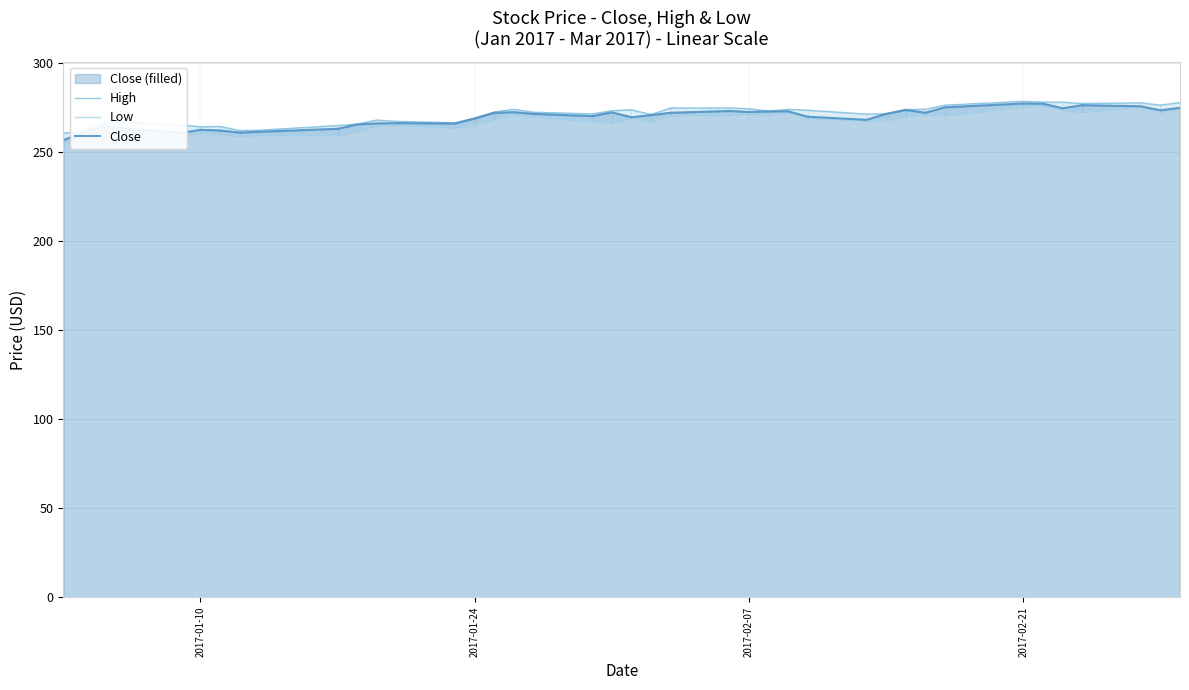

What is the maximum value for High?

278.5